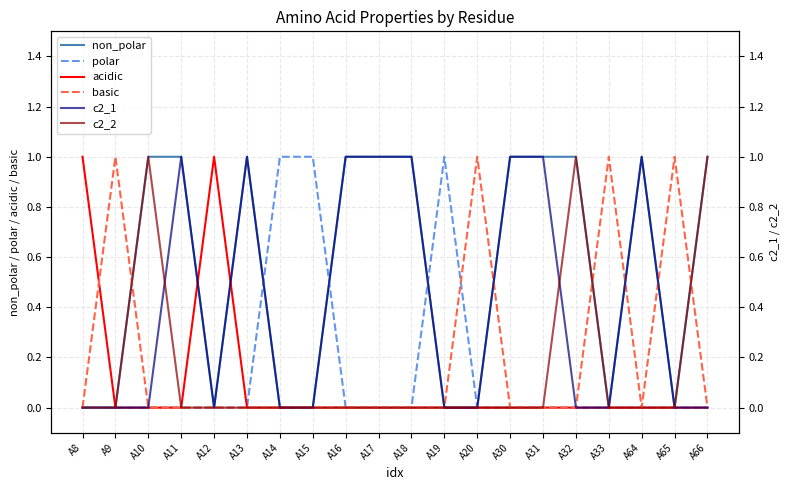

Where is the first local maximum for non_polar?

A13